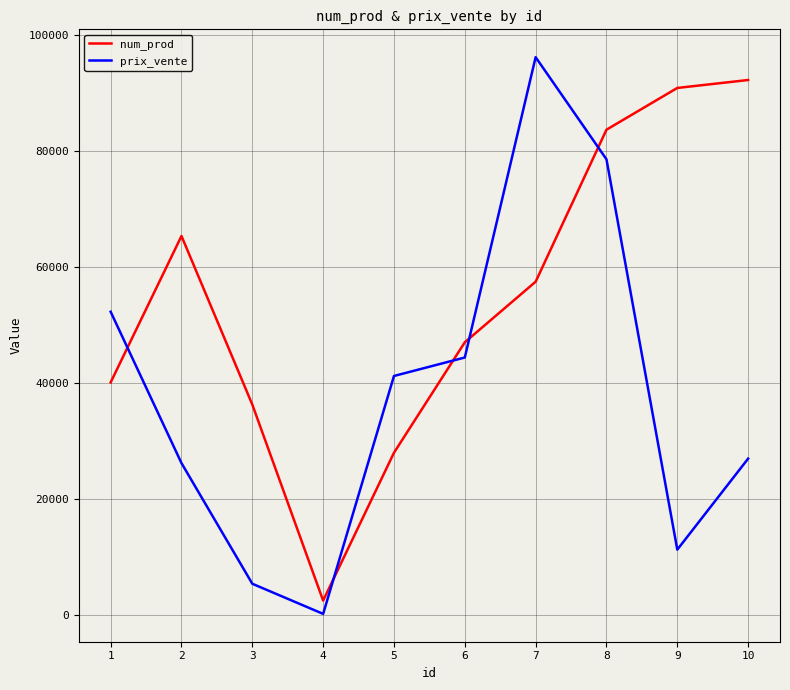

What is the sum of the prix_vente values at 8 and 1?

130881